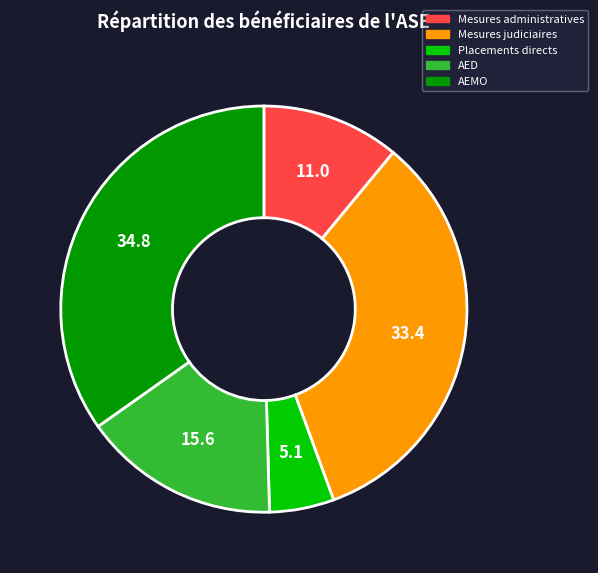

Count the number of slices in the pie.

5